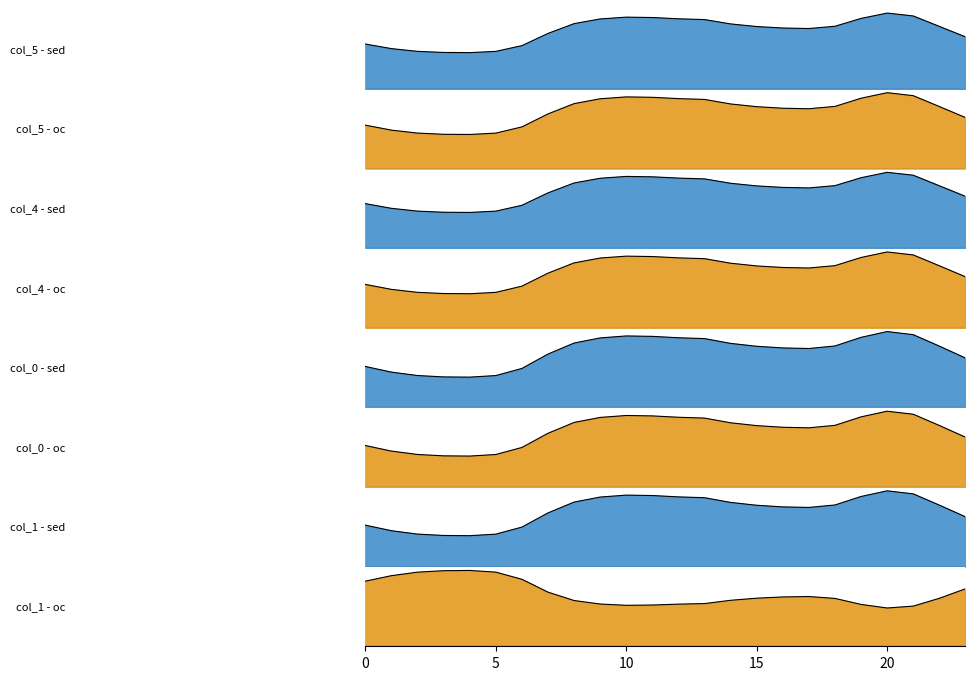

What is the total value across all series at 11?

5.2